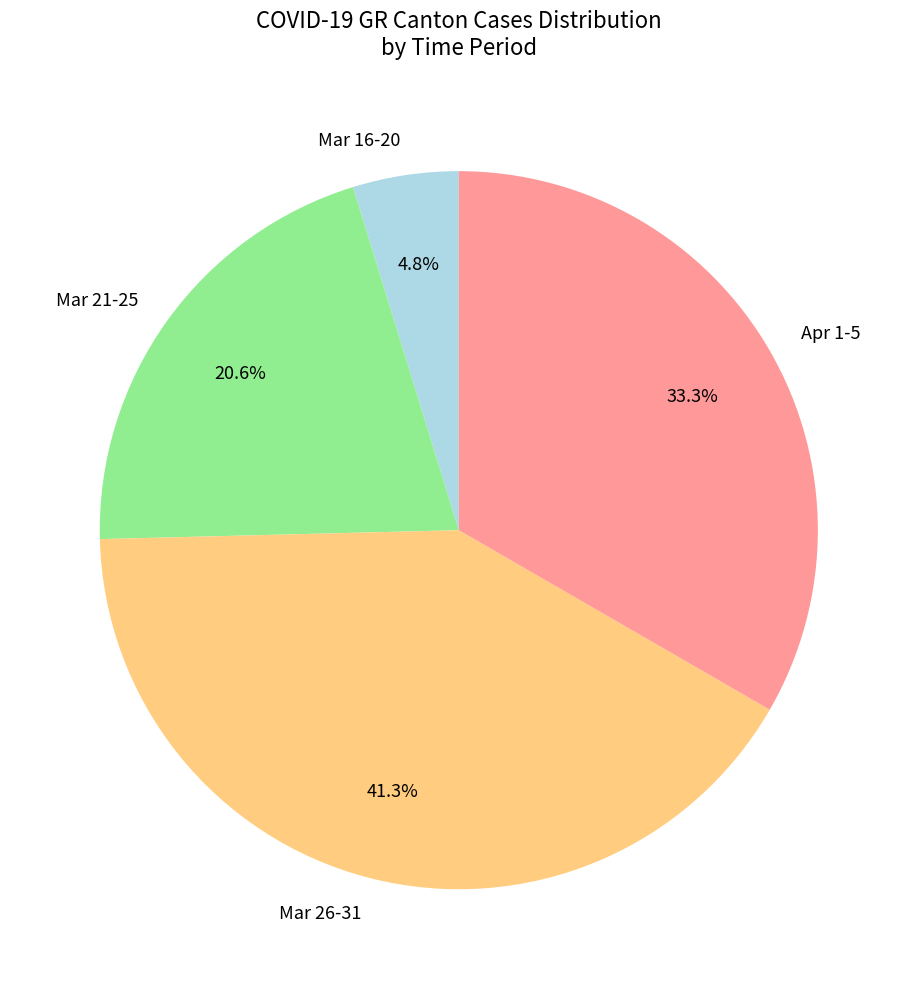

Which has a higher value, Apr 1-5 or Mar 26-31?

Mar 26-31